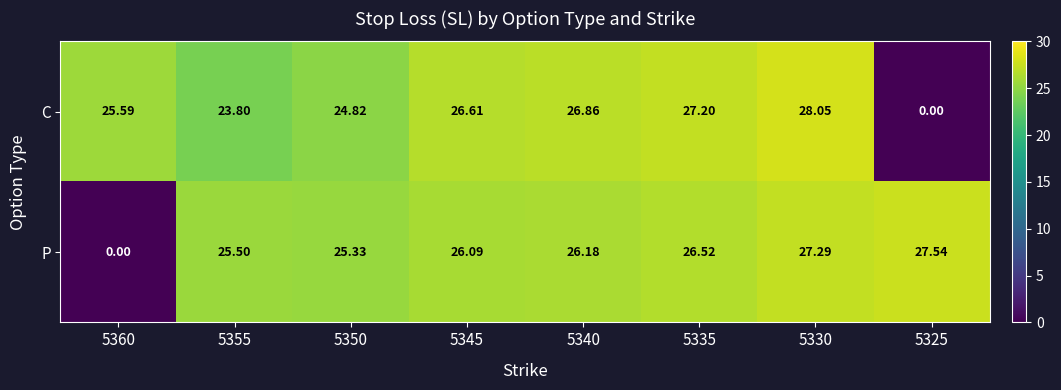

Rank the series by their maximum value, from highest to lowest.

C, P